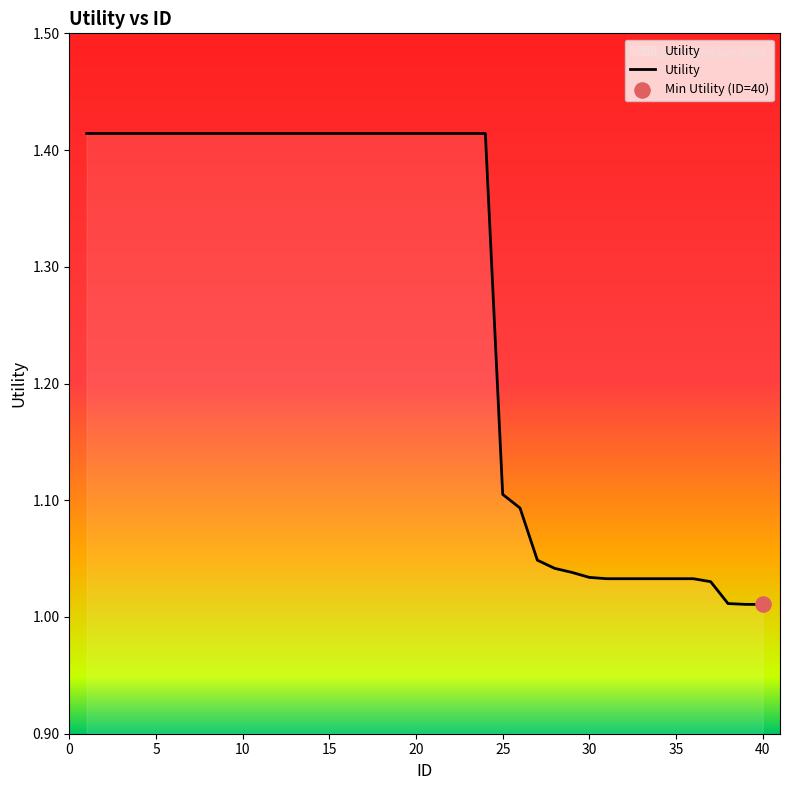

What is the difference between the maximum and minimum values?

0.4